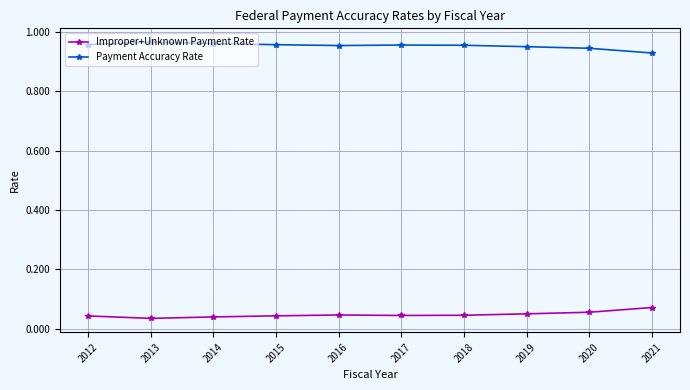

At how many categories does at least one series exceed 0?

10